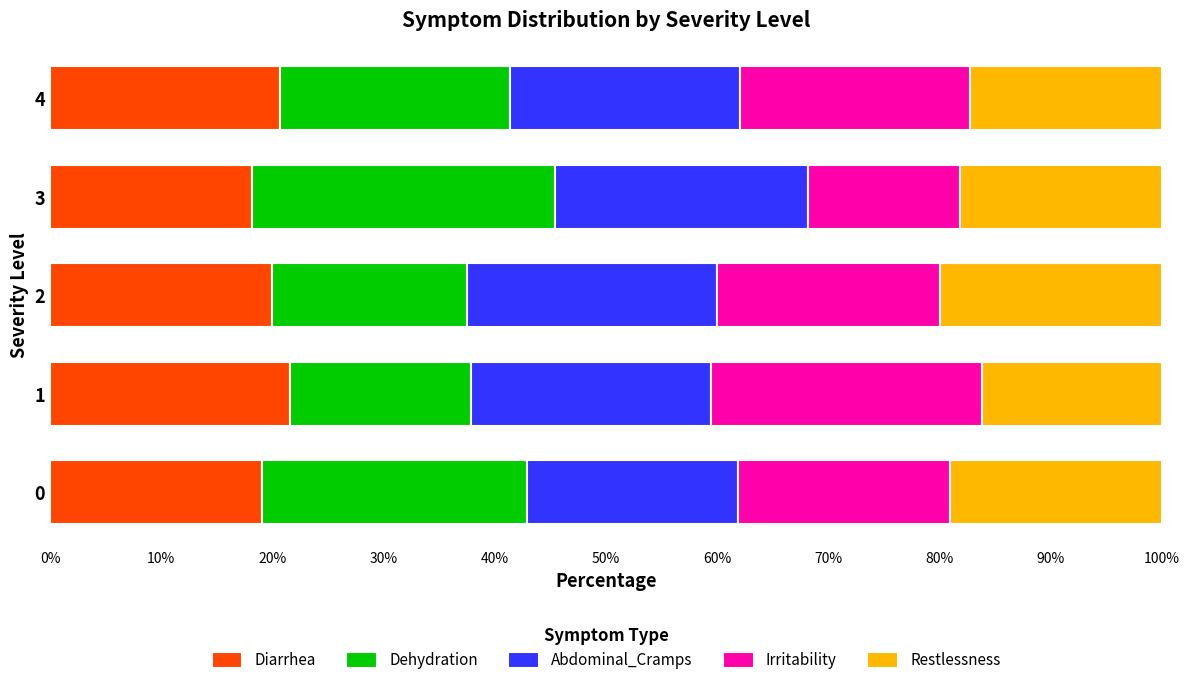

What is the minimum value for Diarrhea?

18.2